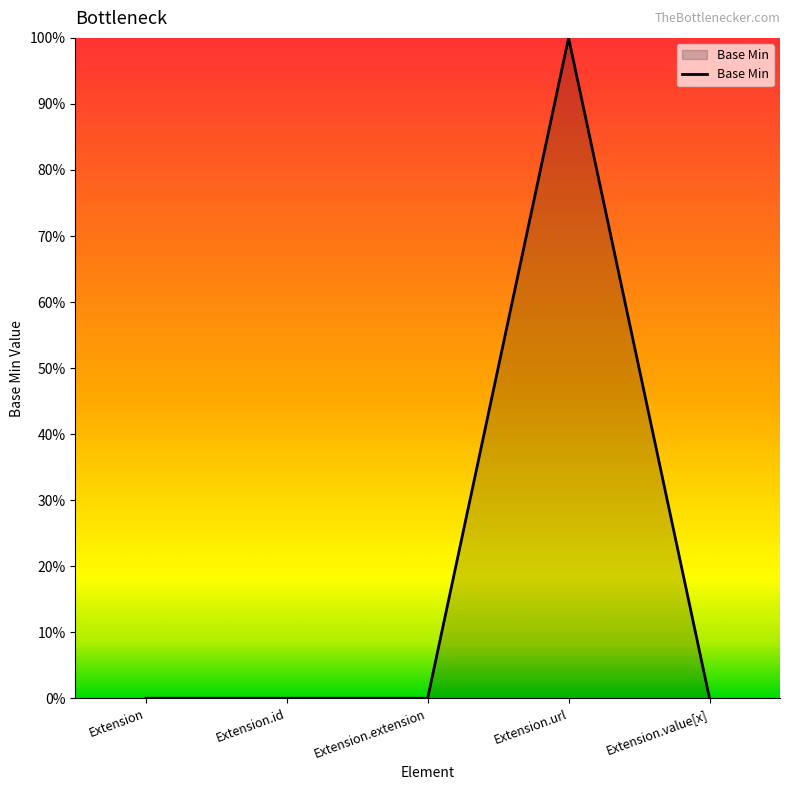

Rank the categories by value from lowest to highest.

Extension, Extension.id, Extension.extension, Extension.value[x], Extension.url